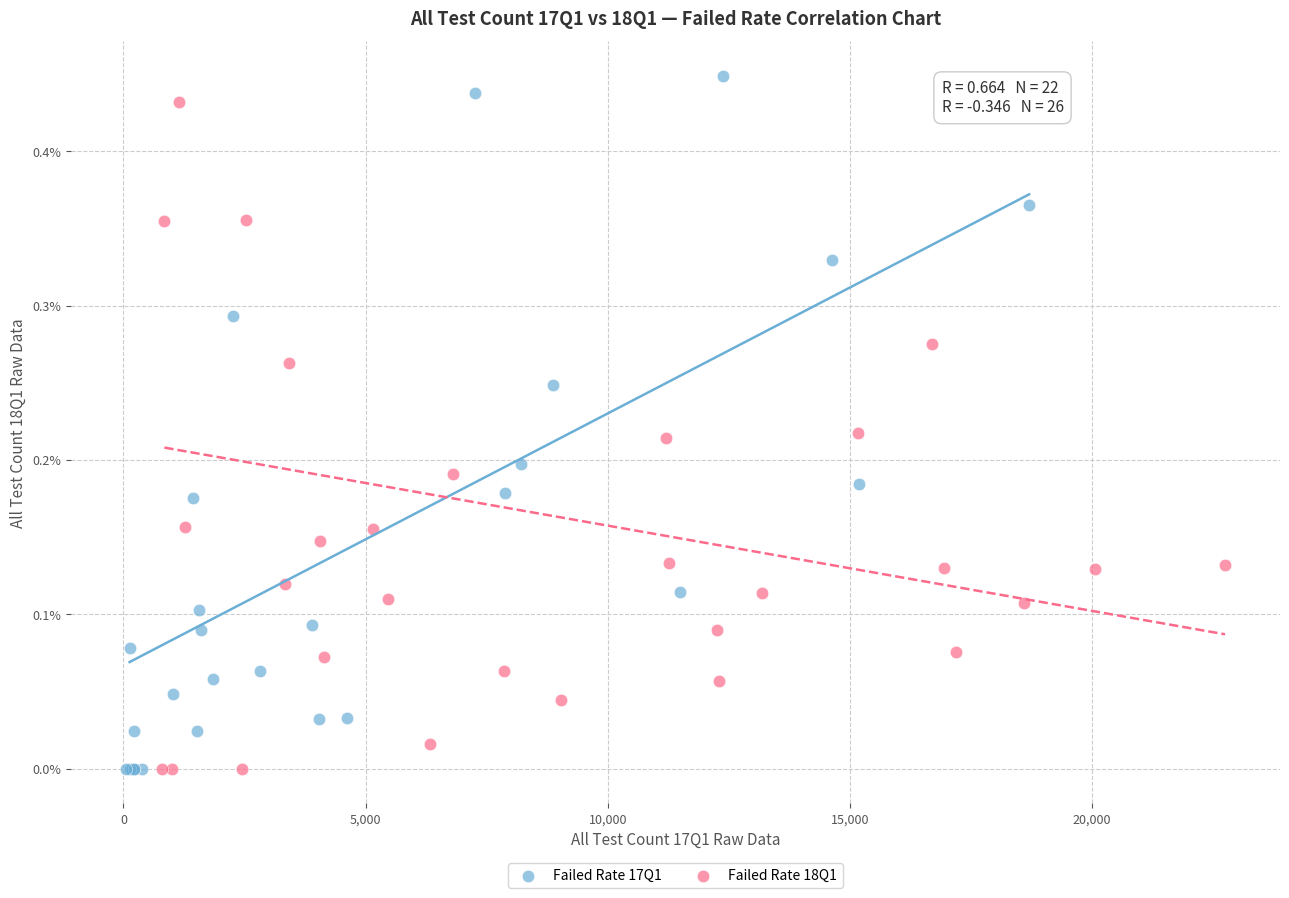

What are all the series names shown in the legend?

Failed Rate 17Q1, Failed Rate 18Q1